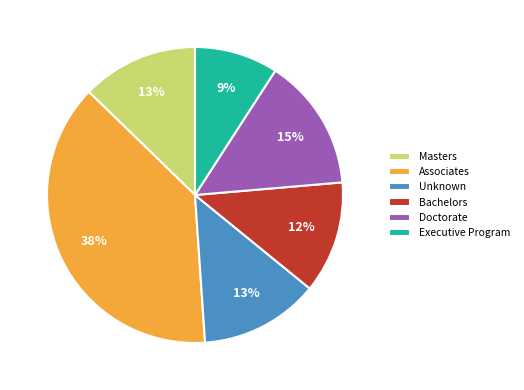

True or false: Bachelors accounts for 12% of the total.

True